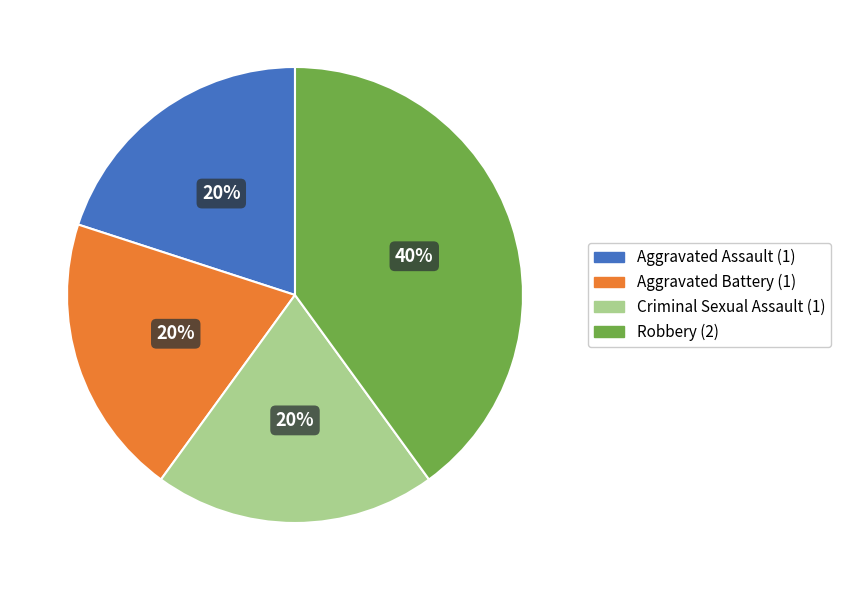

To the nearest percent, what percentage of the pie is Robbery?

40%